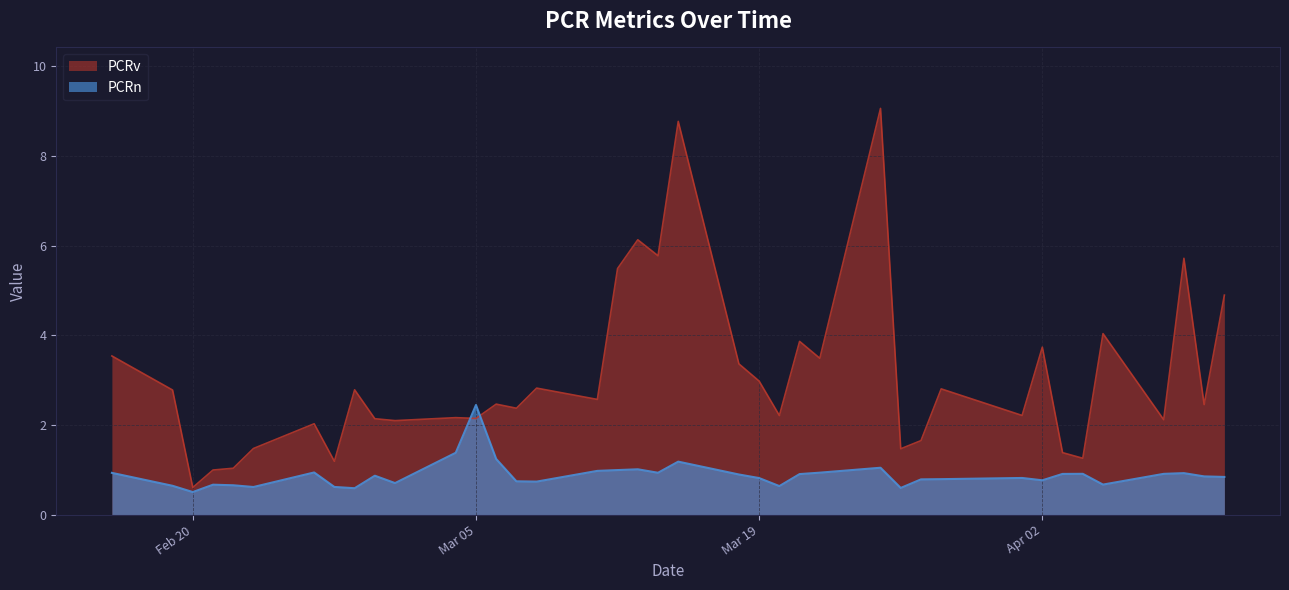

At how many categories does at least one series exceed 2?

30